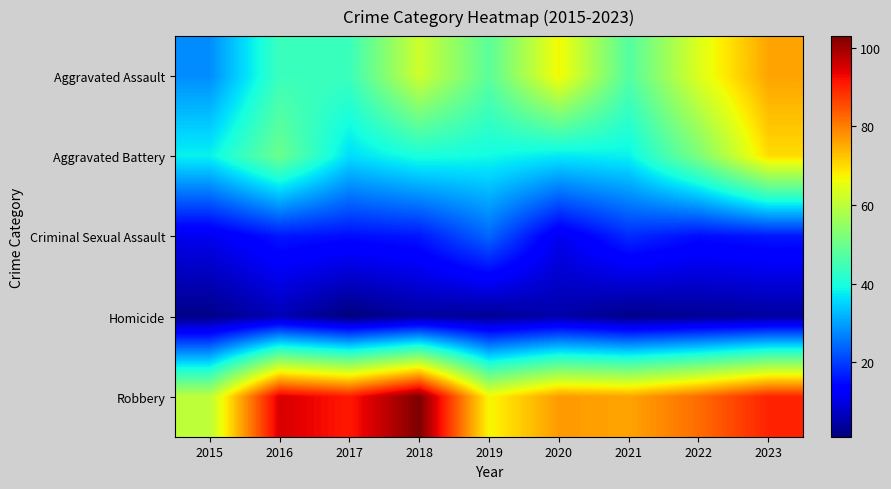

Reading left to right, transcribe all the data shown in this chart.

Aggravated Assault: 2015=28	2016=44	2017=44	2018=62	2019=48	2020=67	2021=47	2022=64	2023=76
Aggravated Battery: 2015=38	2016=50	2017=36	2018=40	2019=39	2020=37	2021=38	2022=52	2023=70
Criminal Sexual Assault: 2015=11	2016=16	2017=15	2018=16	2019=24	2020=11	2021=18	2022=15	2023=16
Homicide: 2015=2	2016=6	2017=1	2018=4	2019=3	2020=5	2021=2	2022=3	2023=4
Robbery: 2015=60	2016=95	2017=91	2018=103	2019=67	2020=77	2021=76	2022=82	2023=90